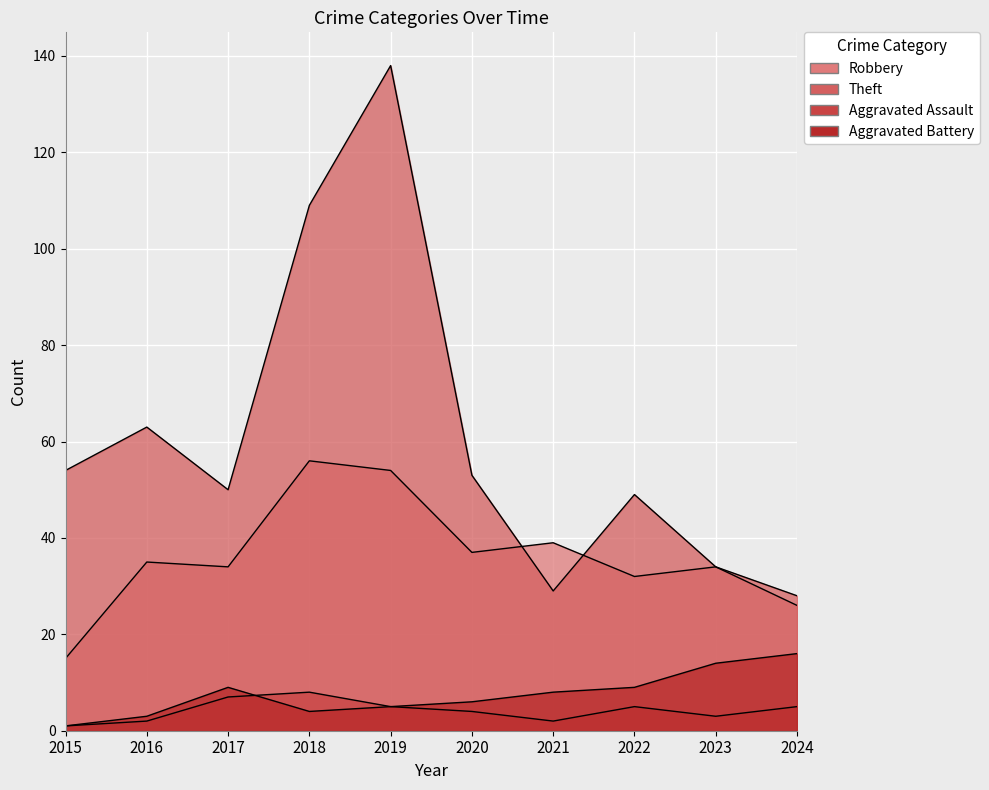

What is the difference between the highest and lowest values at 2020?

49